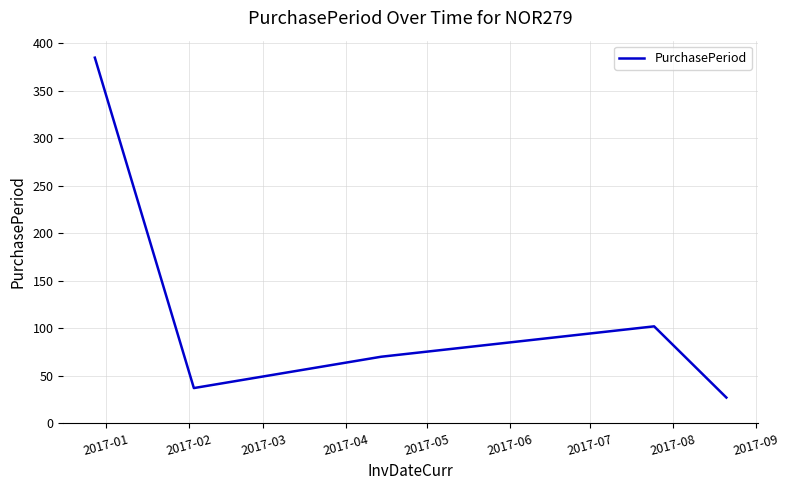

What is the sum of all values?

621